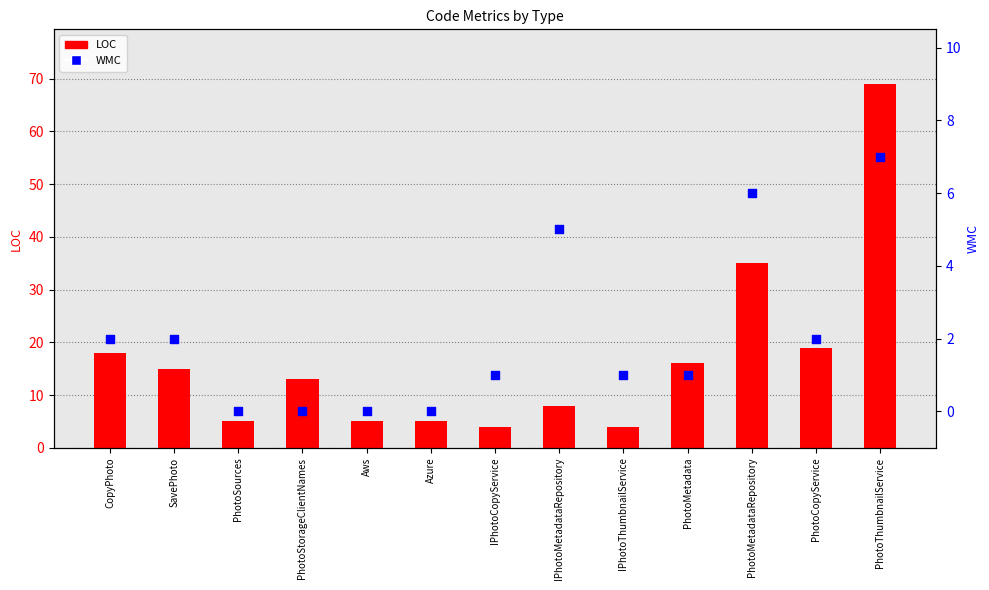

At which category is the sum across all series the highest?

PhotoThumbnailService